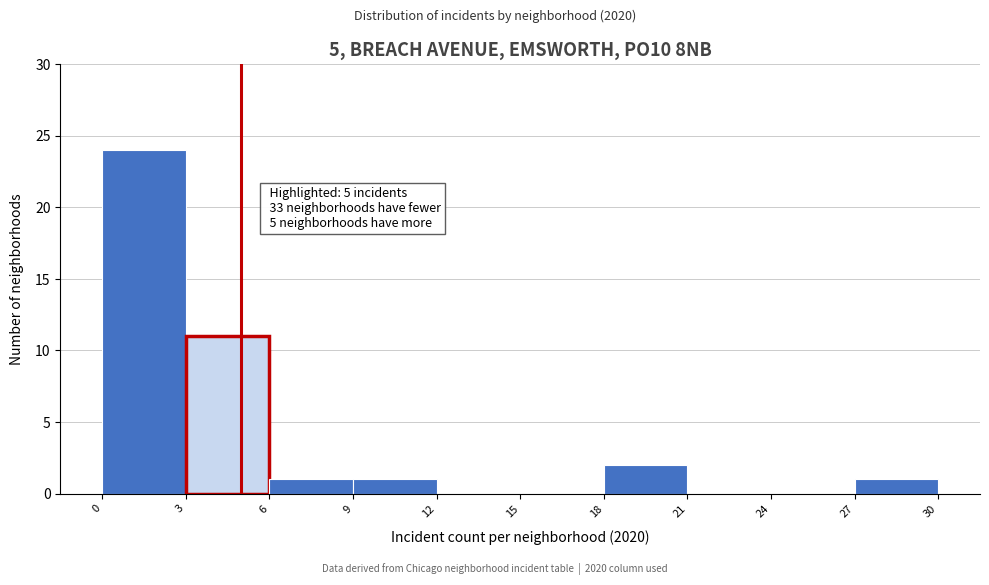

Which range on the x-axis has the tallest bar?

0 to 3